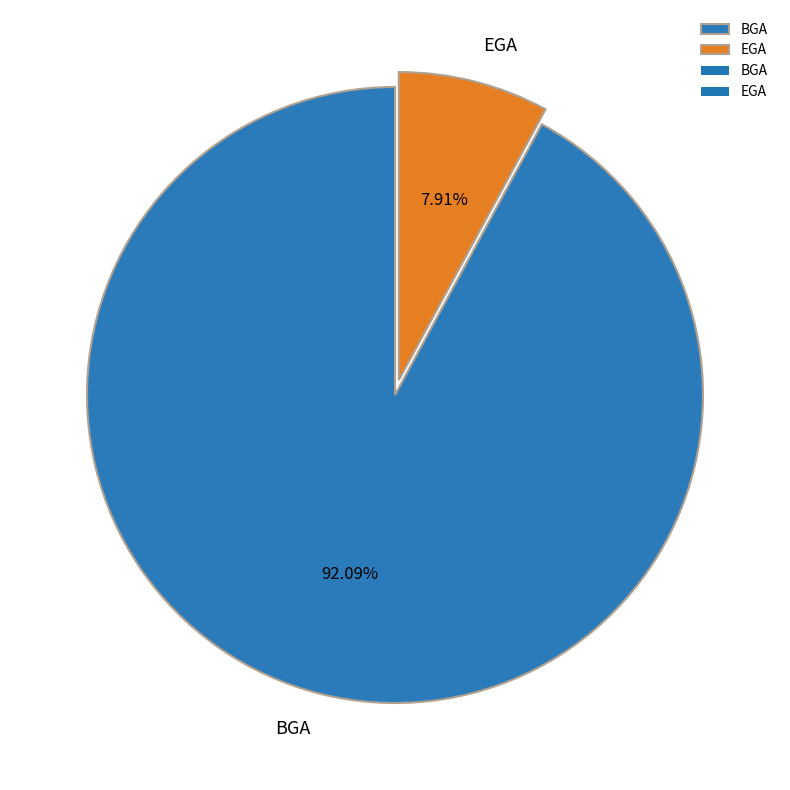

Which has a higher value, BGA or EGA?

BGA